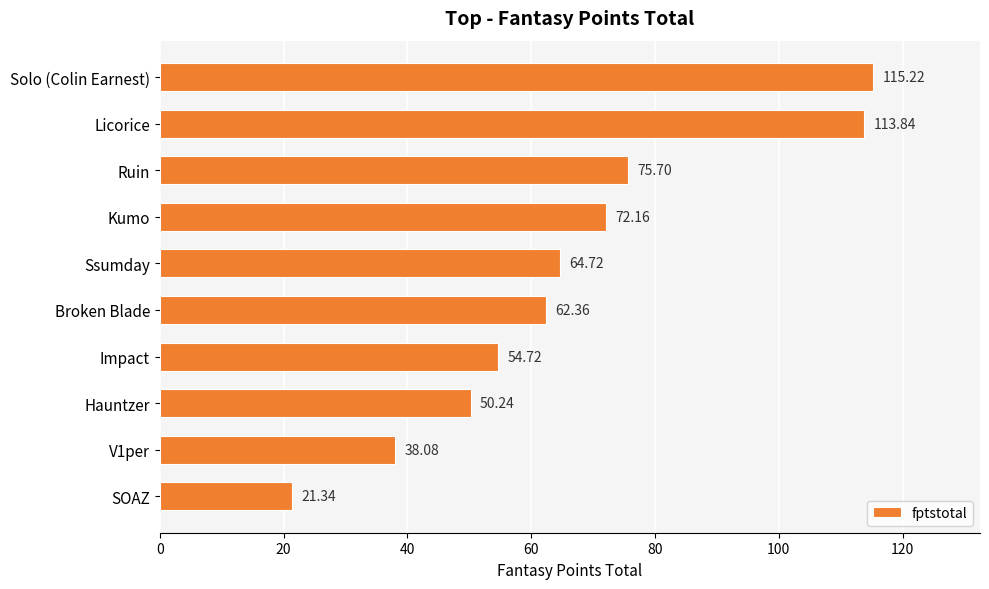

What is the label of the 7th bar from the bottom?

Kumo